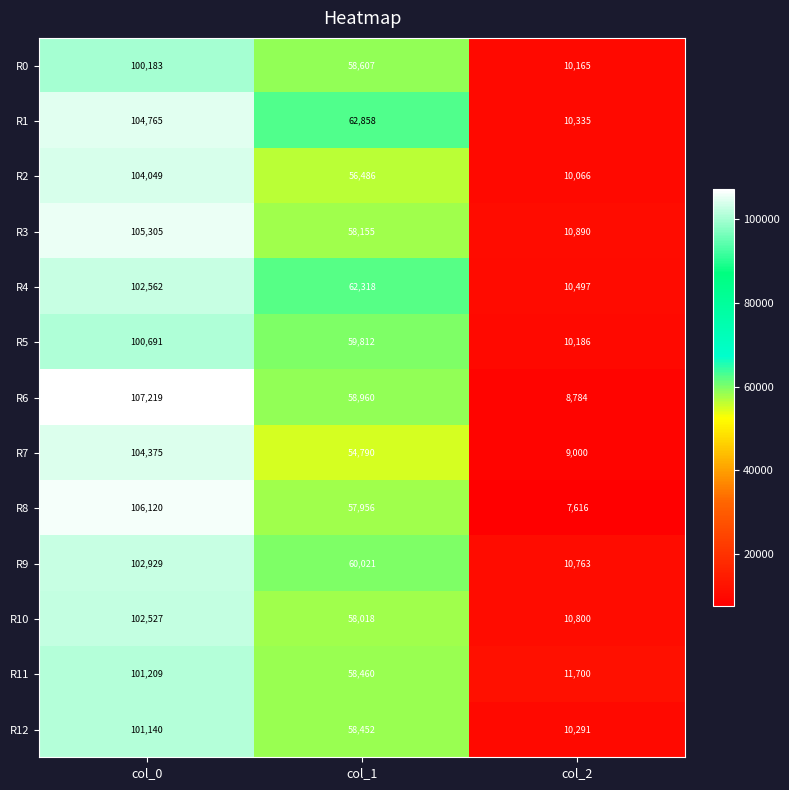

At col_2, list the series in order from largest to smallest.

R11, R3, R10, R9, R4, R1, R12, R5, R0, R2, R7, R6, R8